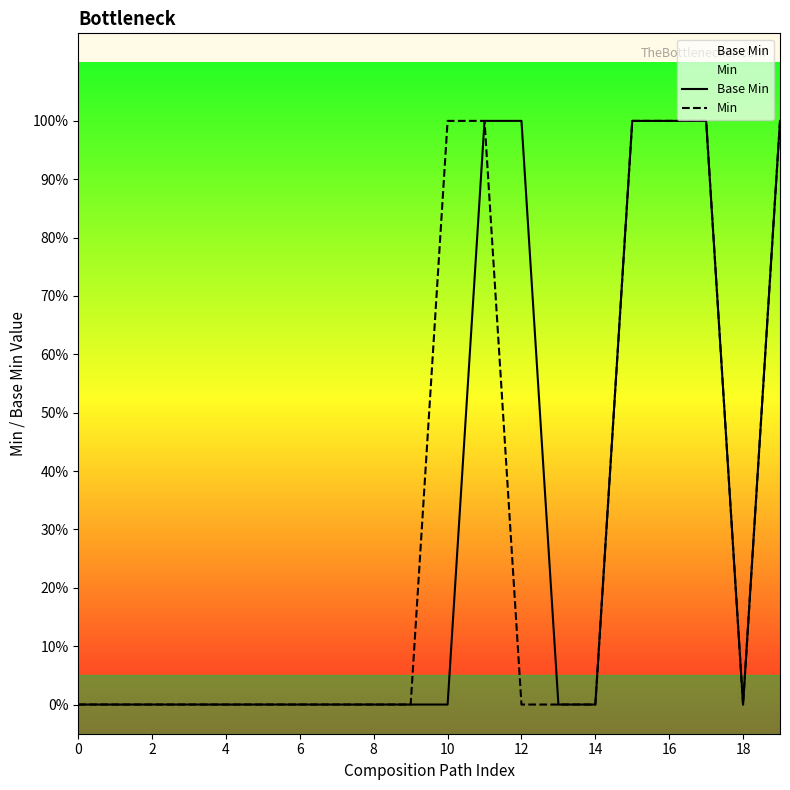

What is the label of the 13th point from the left?

12